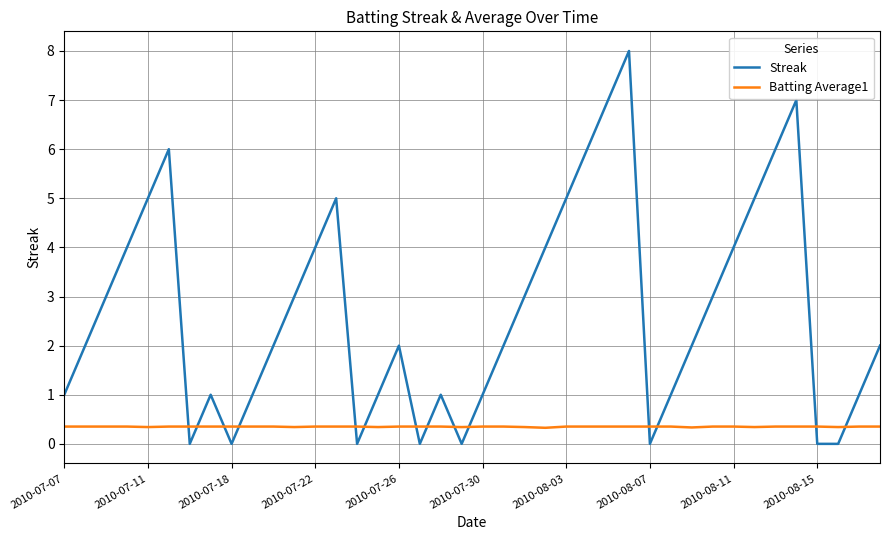

List the series in order of their peak value, highest first.

Streak, Batting Average1